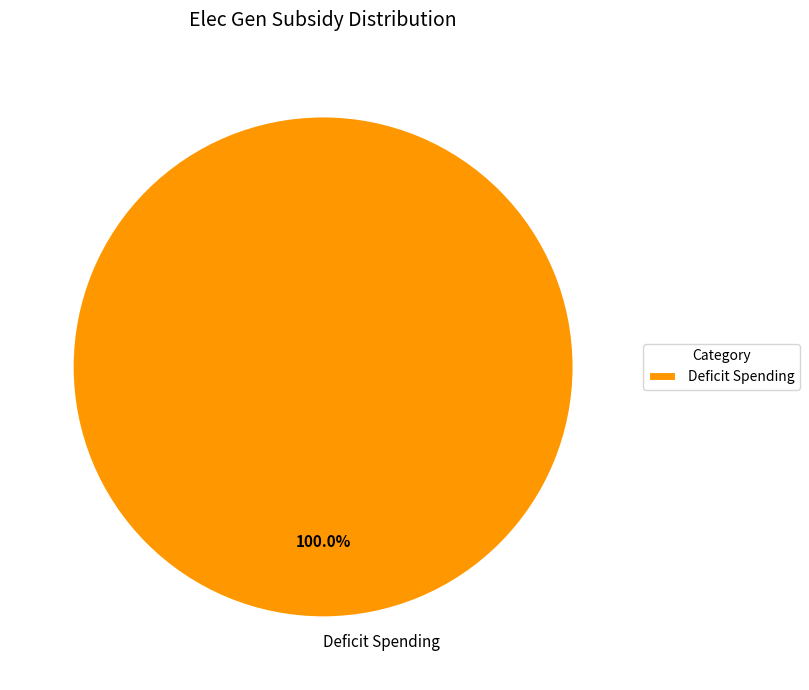

How many slices are in this pie chart?

1